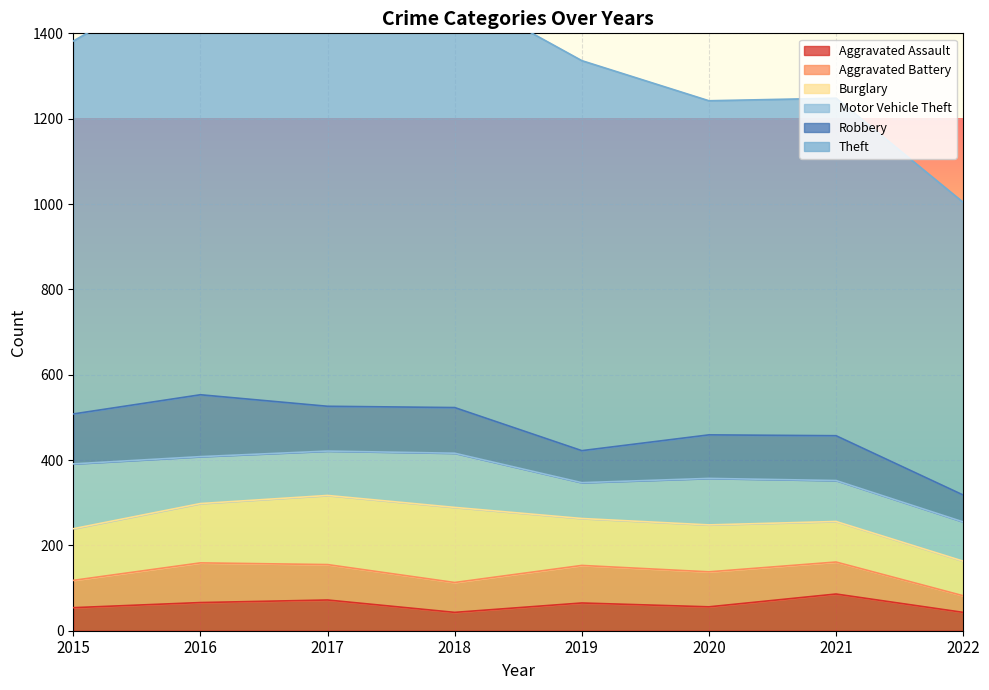

Which has a higher value, 2018 or 2019?

2019